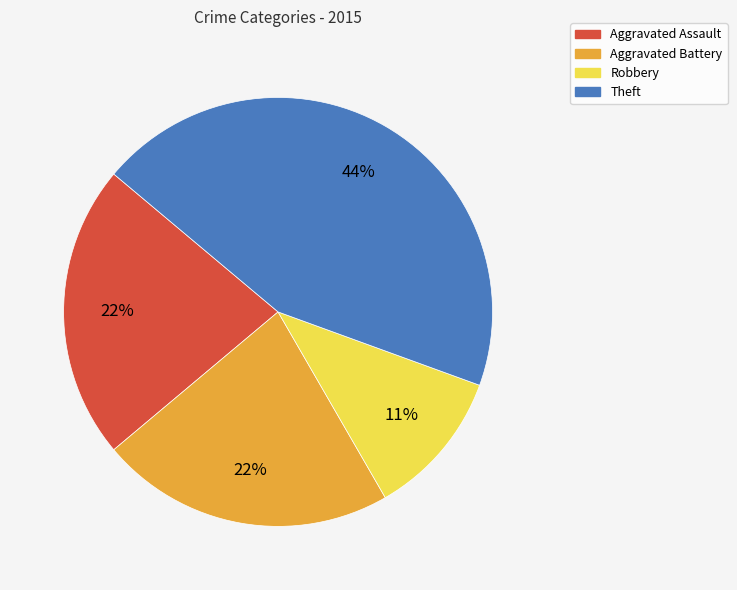

Is there a majority slice in this chart?

No